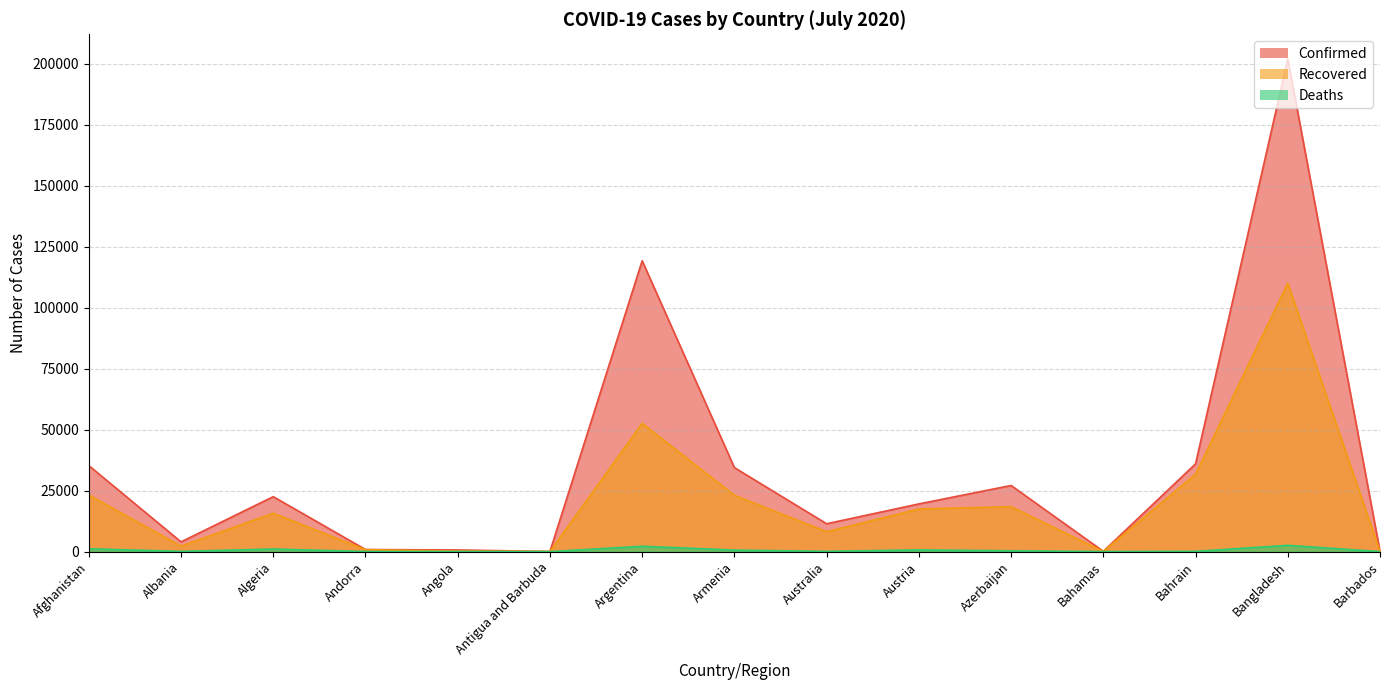

What is the total value across all series at Argentina?

174112